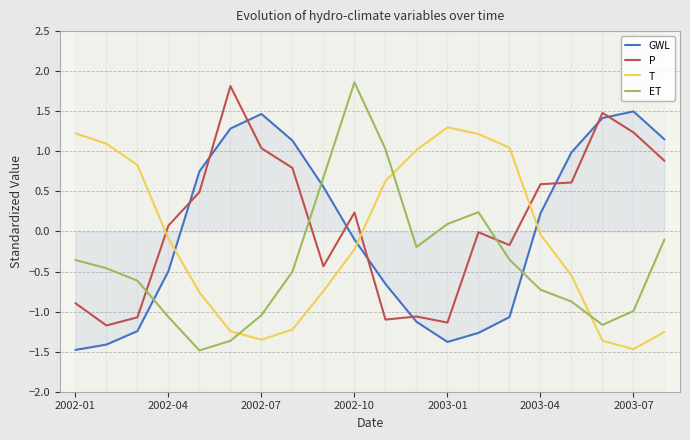

List the series in order of their overall mean, highest first.

P, GWL, T, ET